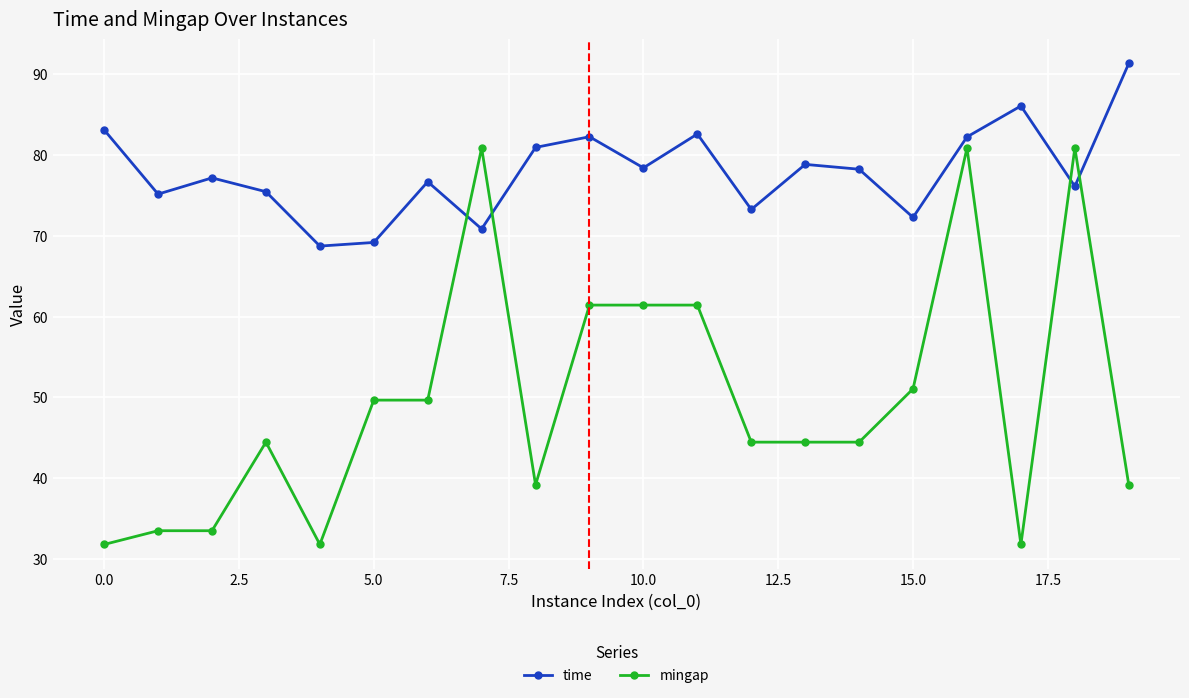

Does the chart have visible grid lines?

Yes